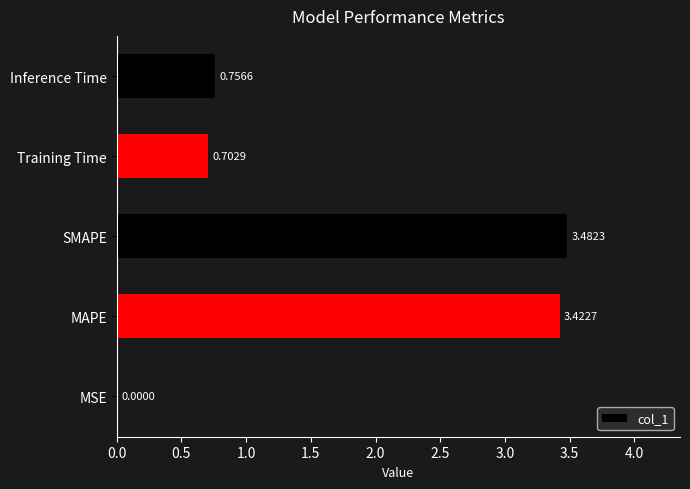

What is the average value?

1.7